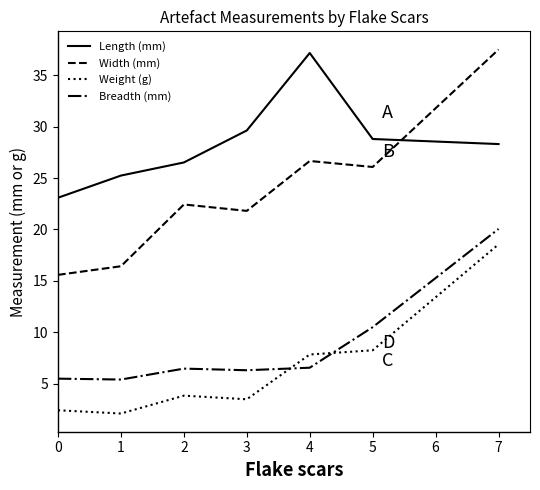

What is the difference between the highest and lowest values at 2?

22.7